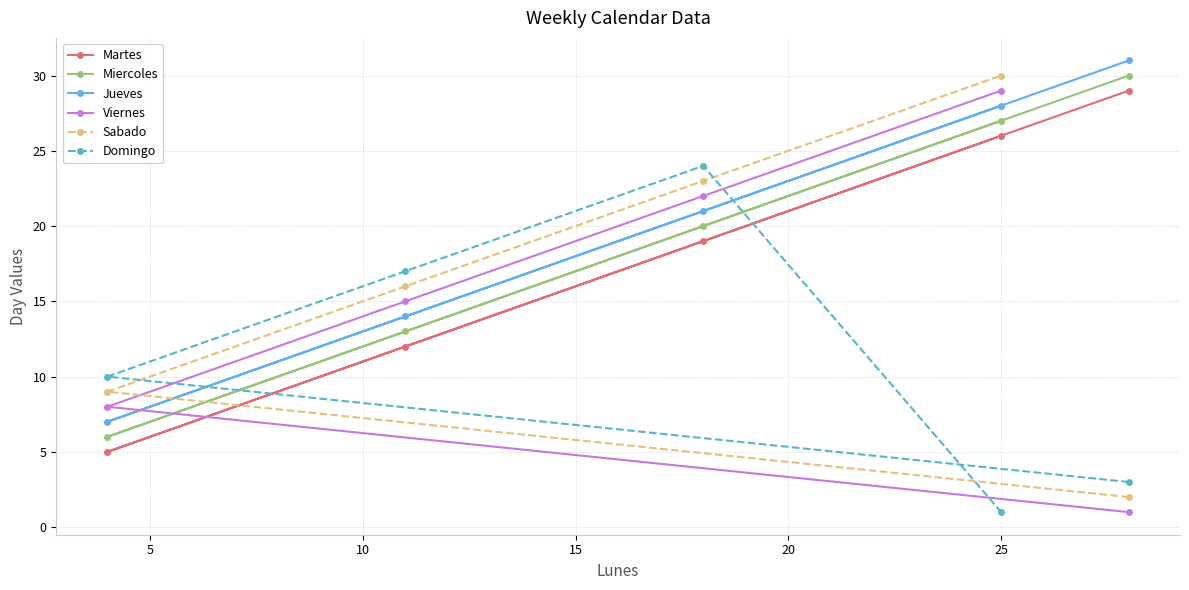

Which series has the largest range (max minus min)?

Viernes